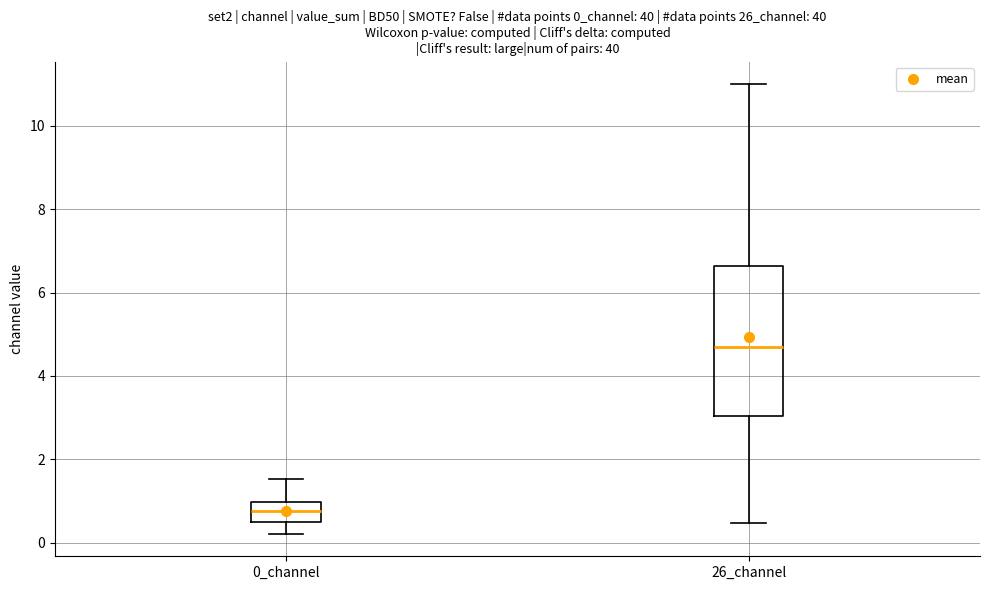

Reading left to right, transcribe this box plot: for each box, give where its median line is, the range the box spans, and where its two whiskers end, as read against the y-axis. The values are not printed on the chart, so give them approximately, as read against the axis.

0_channel: median 0.8, box 0.4 to 1.0, whiskers 0.2 to 1.6
26_channel: median 4.6, box 3.0 to 6.6, whiskers 0.4 to 11.0